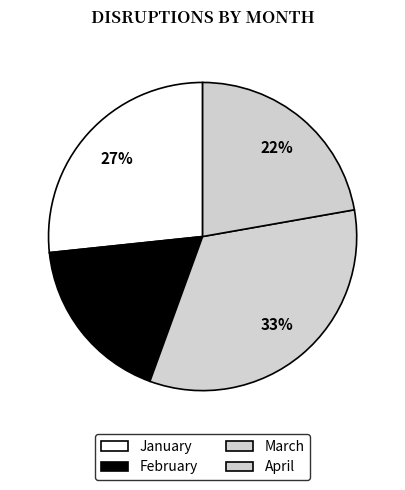

The February slice represents 30% of the pie. True or false?

False